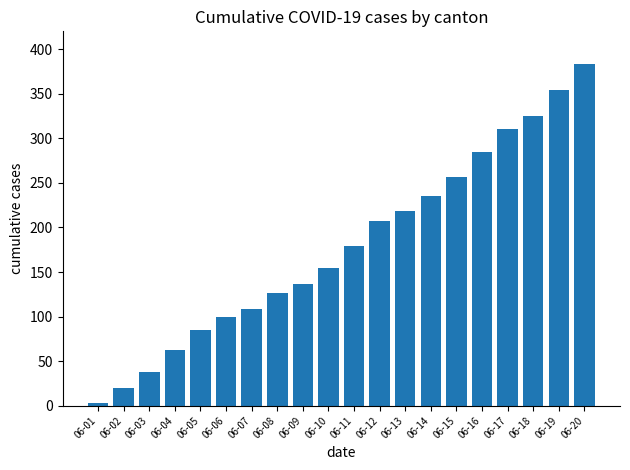

What is the sum of all values?

3586